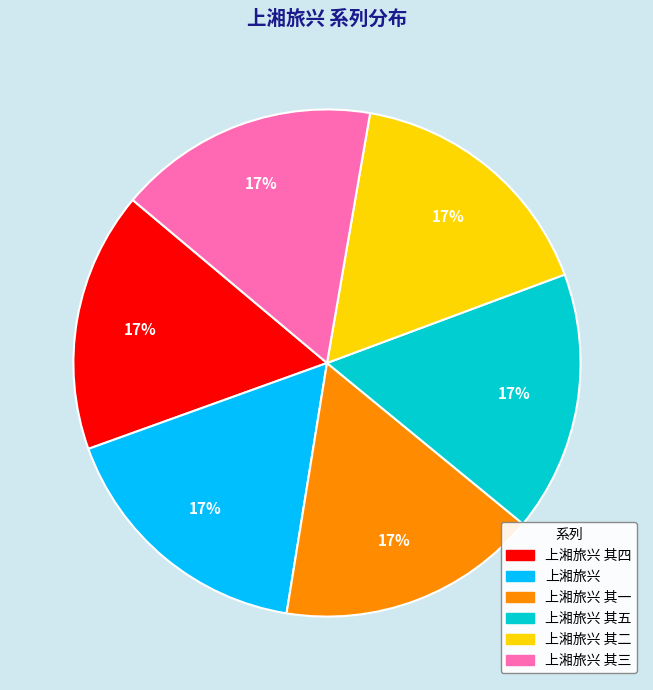

Approximately how many times larger is the value at 上湘旅兴 compared to 上湘旅兴 其四?

1.0